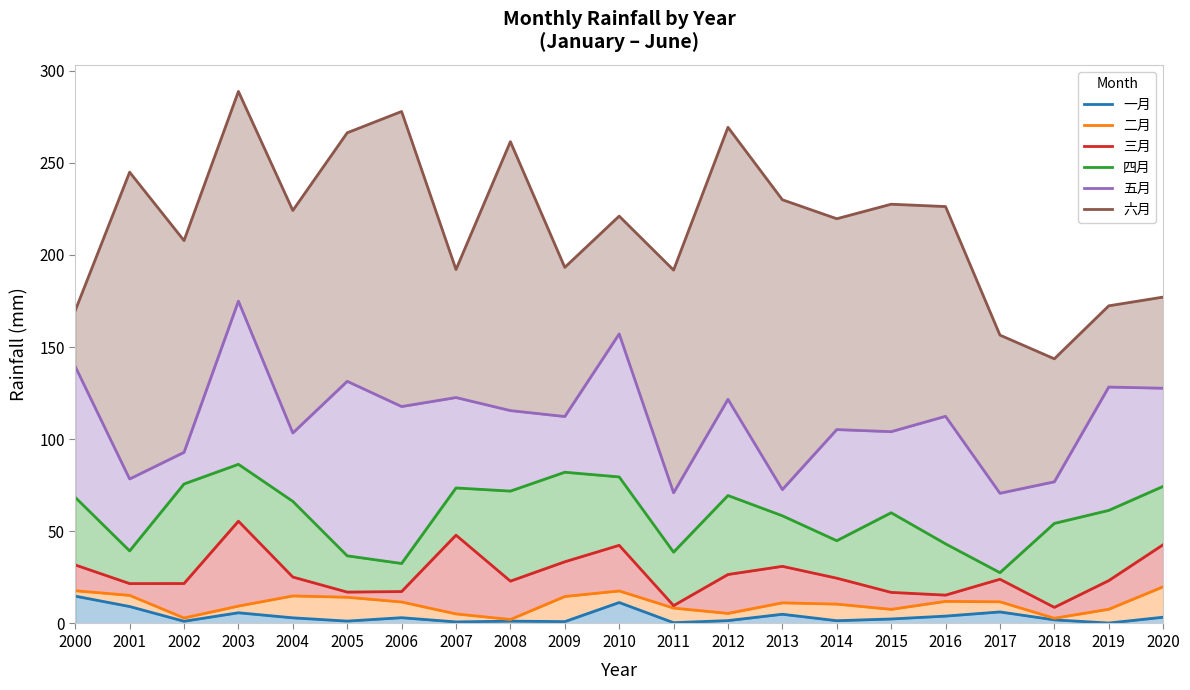

At which category does 二月 reach its first local valley?

2002